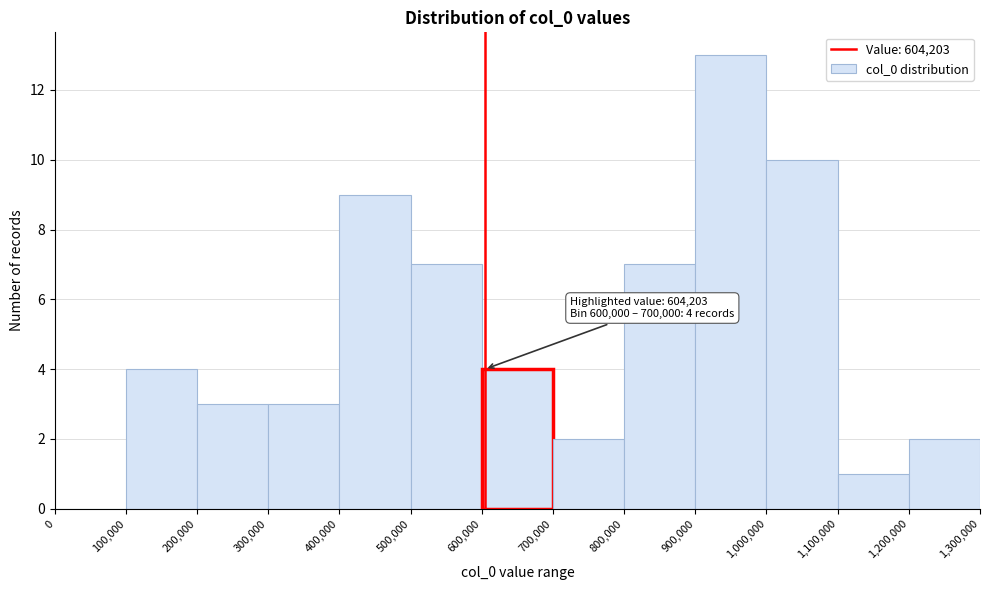

Which range on the x-axis has the tallest bar?

900,000 to 1,000,000